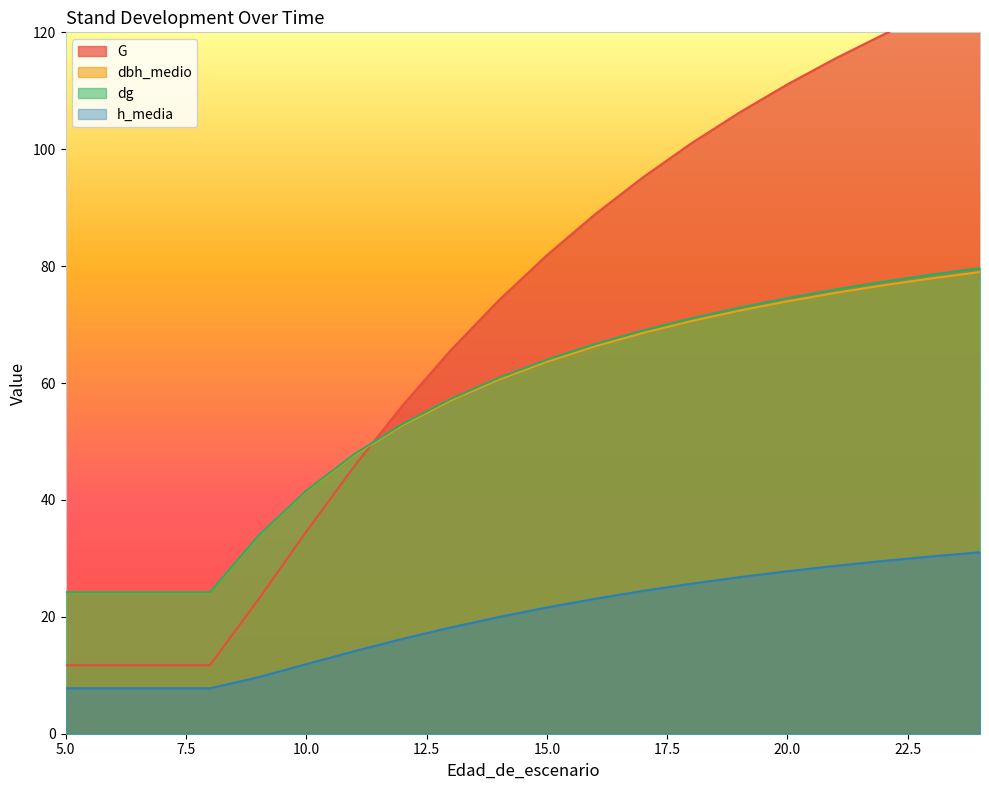

Reading right to left, extract all data points from this chart.

G: 24=126.9	23=123.4	22=119.7	21=115.5	20=111.1	19=106.3	18=101.0	17=95.2	16=88.9	15=81.9	14=74.1	13=65.6	12=56.1	11=45.8	10=34.6	9=22.9	8=11.7	7=11.7	6=11.7	5=11.7
dbh_medio: 24=79.0	23=77.9	22=76.7	21=75.4	20=74.0	19=72.4	18=70.6	17=68.6	16=66.3	15=63.6	14=60.6	13=57.0	12=52.8	11=47.7	10=41.5	9=33.8	8=24.2	7=24.2	6=24.2	5=24.2
dg: 24=79.7	23=78.6	22=77.3	21=76.0	20=74.5	19=72.9	18=71.1	17=69.0	16=66.7	15=64.0	14=60.9	13=57.3	12=53.0	11=47.8	10=41.6	9=33.8	8=24.2	7=24.2	6=24.2	5=24.2
h_media: 24=31.1	23=30.3	22=29.6	21=28.7	20=27.8	19=26.8	18=25.7	17=24.4	16=23.1	15=21.6	14=20.0	13=18.2	12=16.2	11=14.1	10=11.9	9=9.7	8=7.8	7=7.8	6=7.8	5=7.8